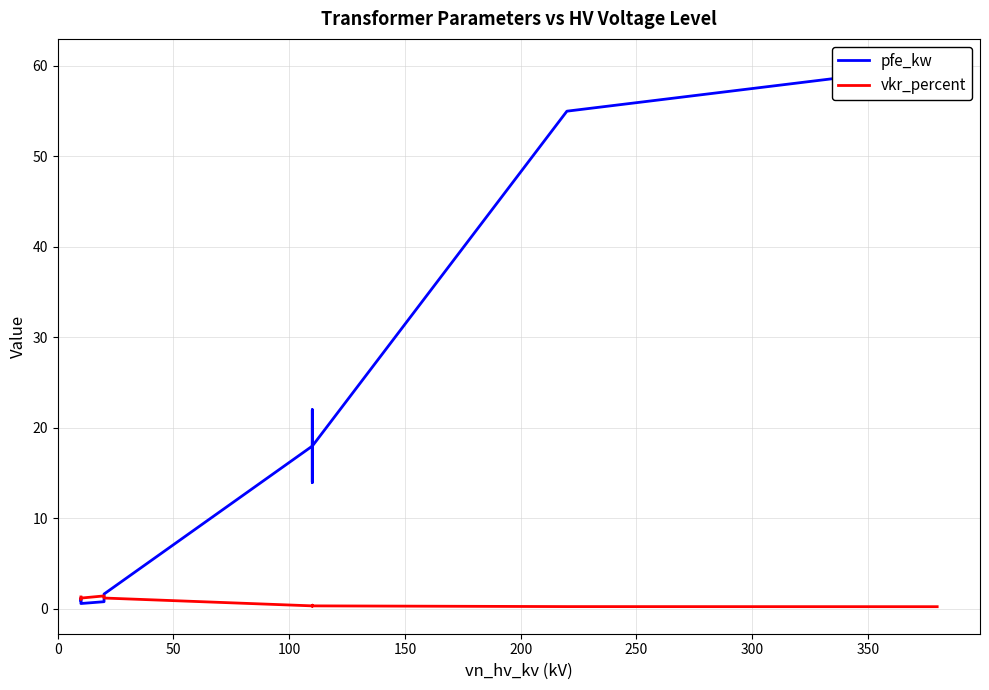

How many categories are shown in the chart?

14